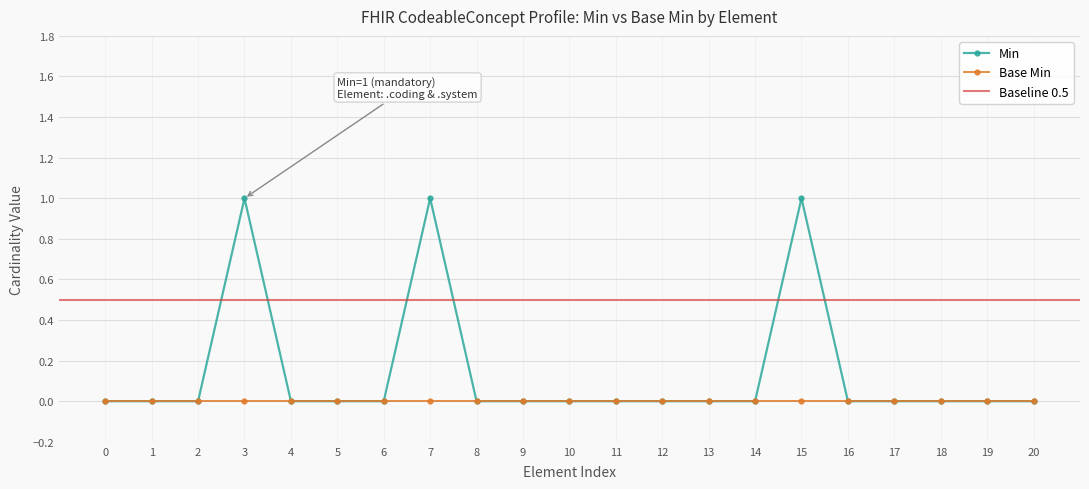

The value of Min at 4 is 0. True or false?

True